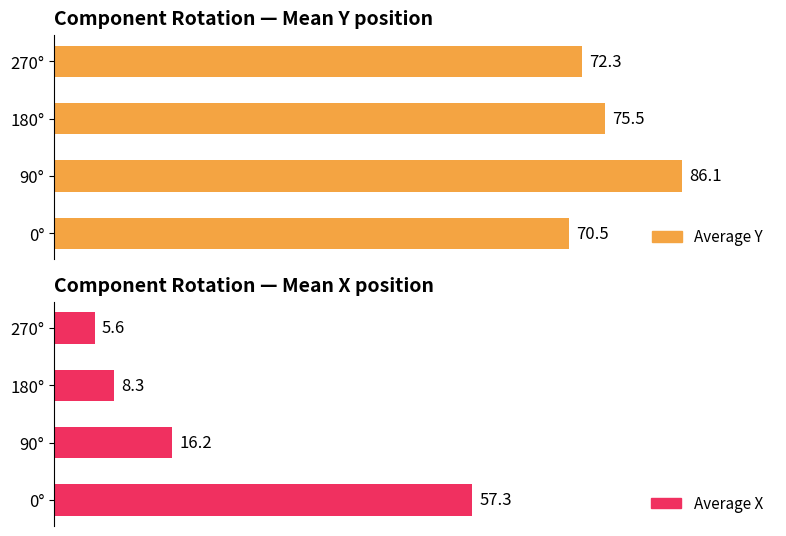

What is the greatest value displayed?

86.1